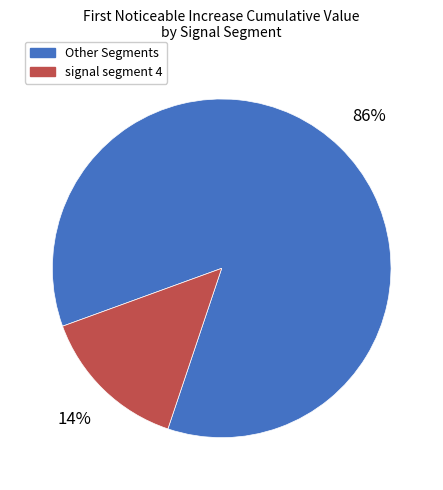

Count the number of slices in the pie.

2